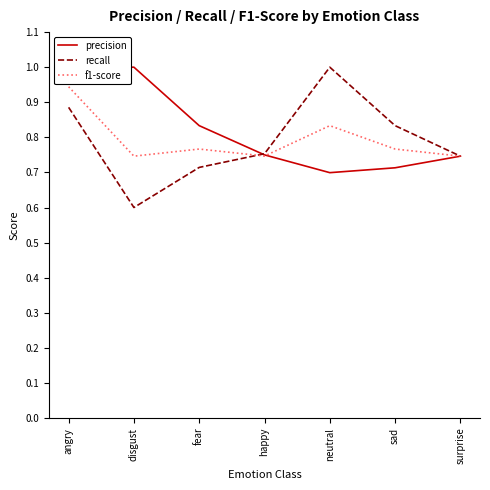

List the series in order of their peak value, lowest first.

f1-score, precision, recall